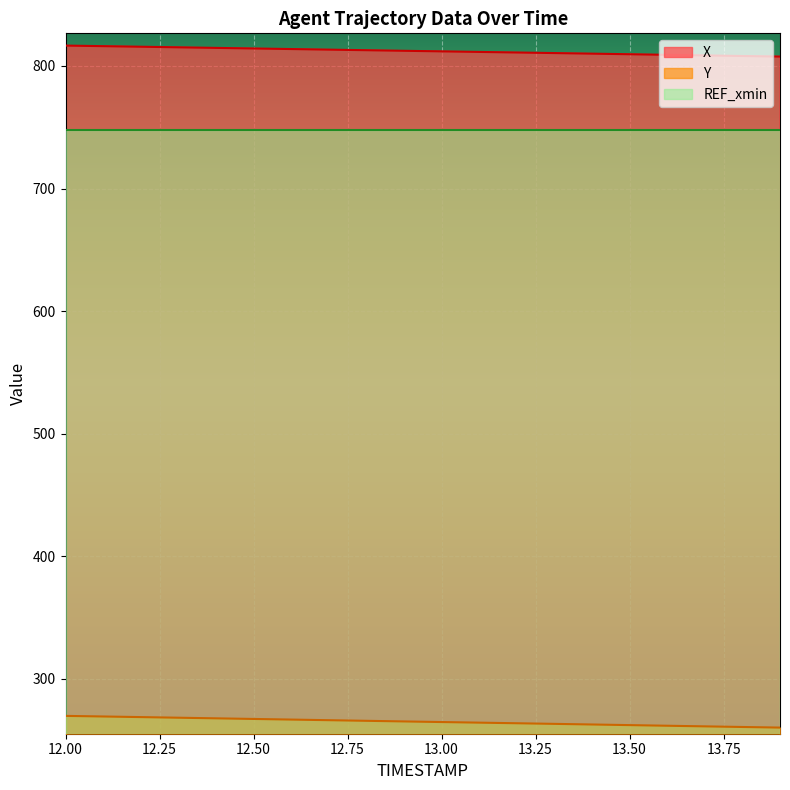

Reading left to right, extract all data points from this chart.

X: 12.0=816.6	12.1=816.1	12.2=815.7	12.3=815.2	12.4=814.7	12.5=814.2	12.6=813.8	12.7=813.3	12.8=812.8	12.9=812.4	13.0=811.9	13.1=811.4	13.2=811.0	13.3=810.5	13.4=810.0	13.5=809.5	13.6=809.1	13.7=808.6	13.8=808.1	13.9=807.6
Y: 12.0=269.7	12.1=269.3	12.2=268.8	12.3=268.3	12.4=267.7	12.5=267.2	12.6=266.7	12.7=266.2	12.8=265.7	12.9=265.2	13.0=264.7	13.1=264.2	13.2=263.7	13.3=263.2	13.4=262.7	13.5=262.2	13.6=261.7	13.7=261.2	13.8=260.7	13.9=260.2